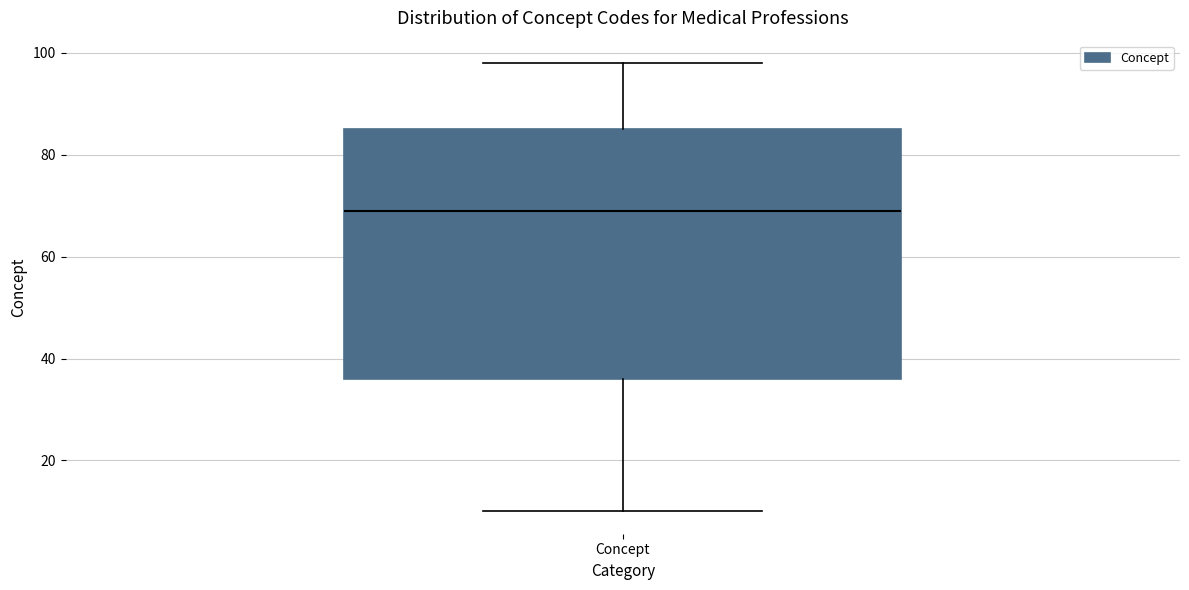

Where does the median line of the box for Concept sit on the y-axis? The values are not printed on the chart, so give them approximately, as read against the axis.

70